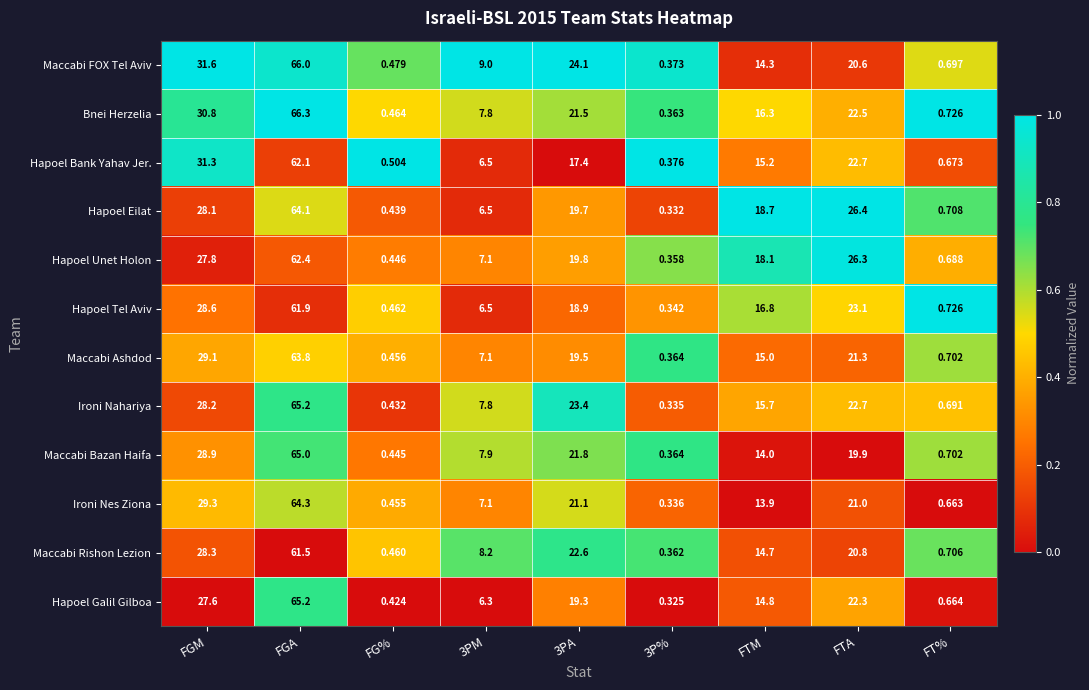

At which category is the sum across all series the highest?

FGA